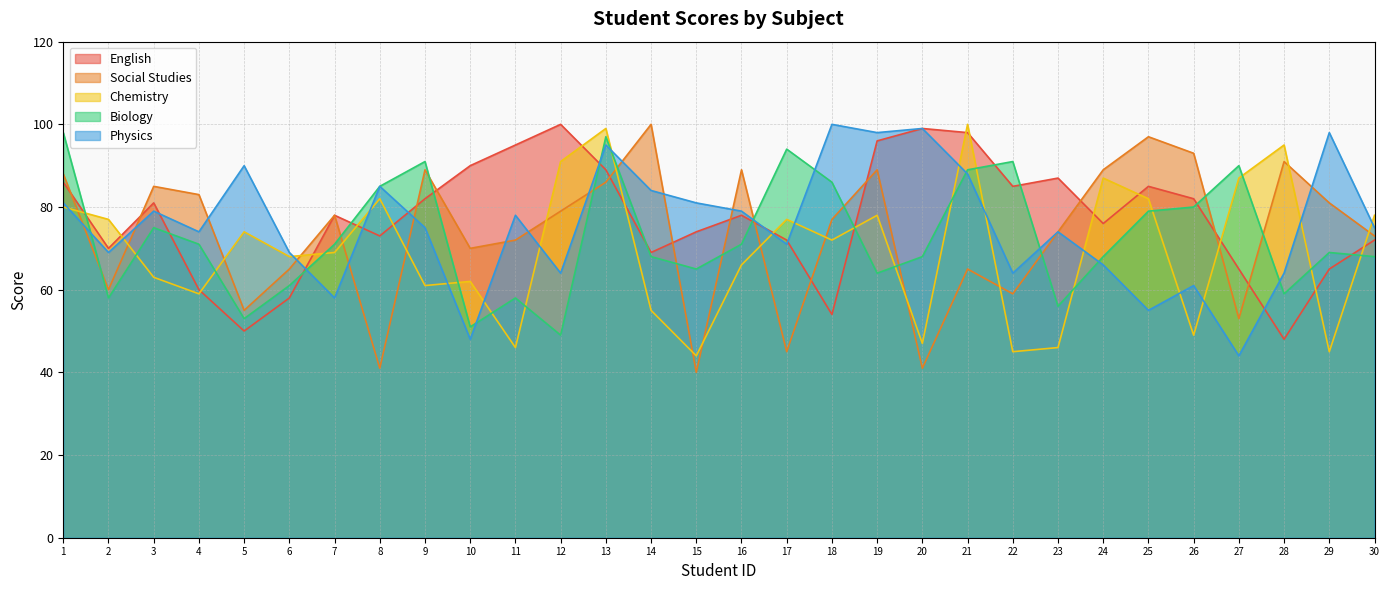

How many times do Chemistry and English cross each other?

17